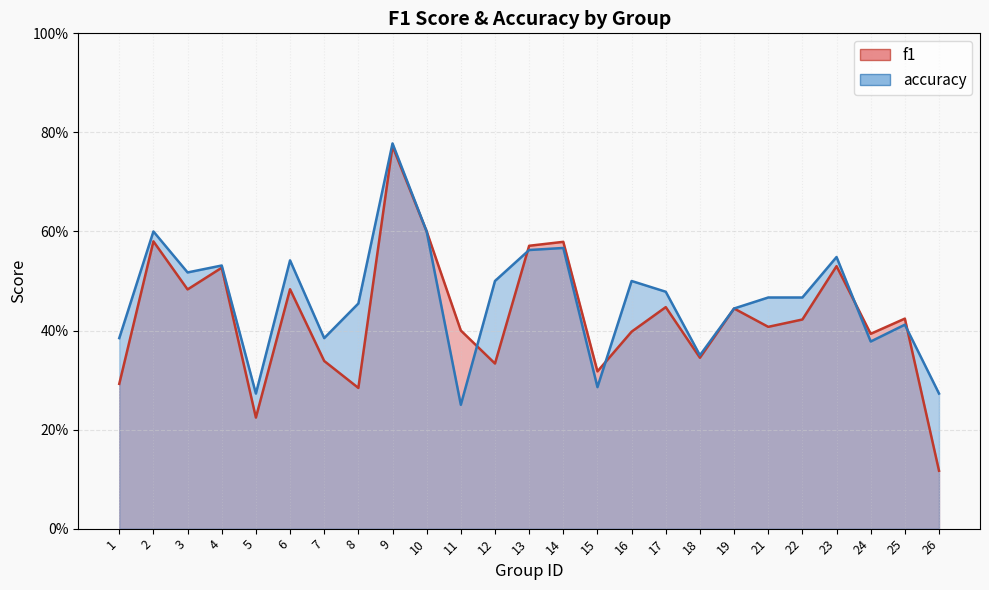

True or false: f1 has a value of 0.3 at 18.

True